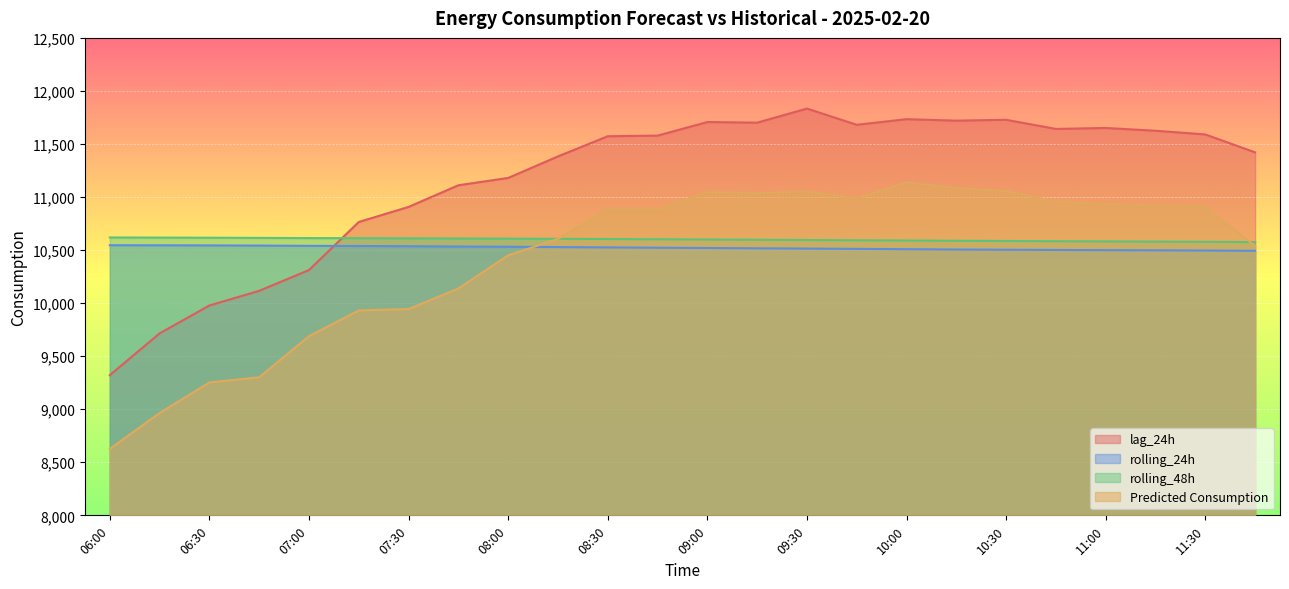

Where is rolling_24h nearest to the value 10519?

09:00